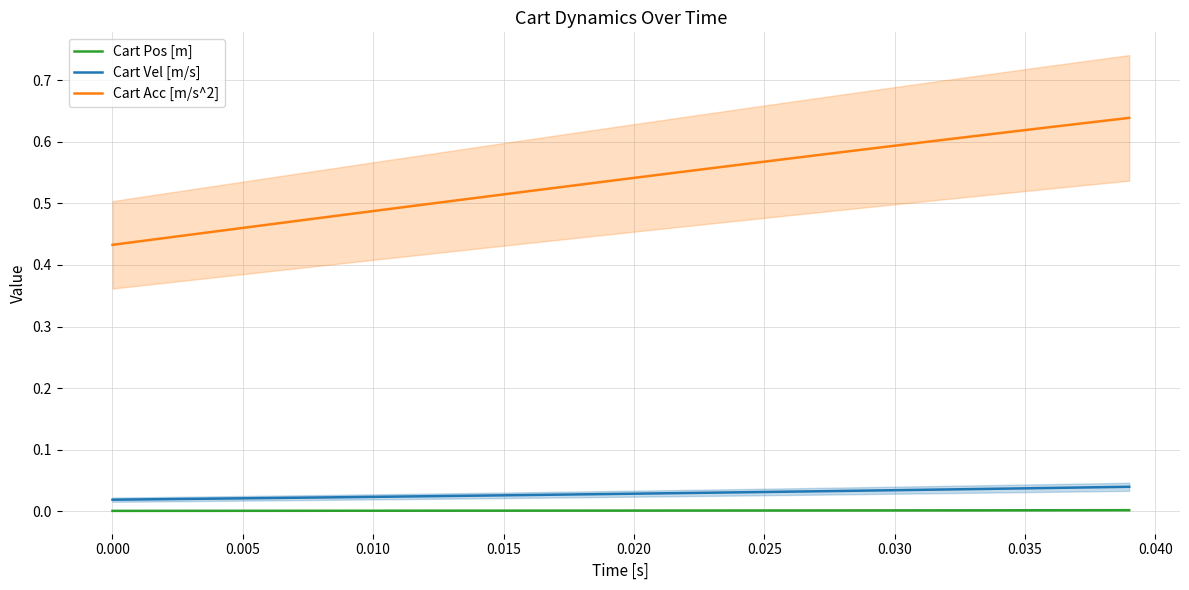

The Cart Pos [m] series shows 0.0 at 0.000. True or false?

True